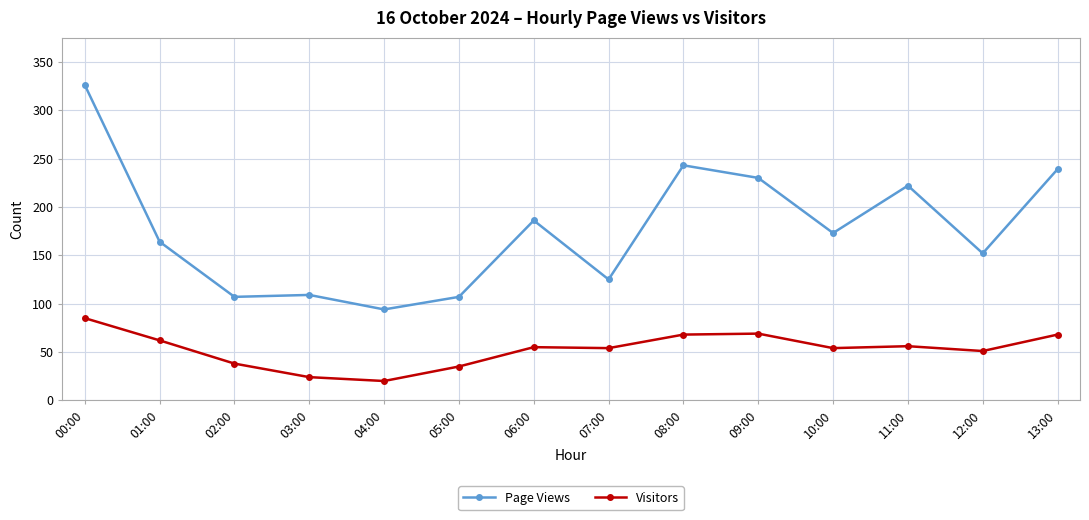

True or false: Page Views has more than 2 interior local peaks.

True